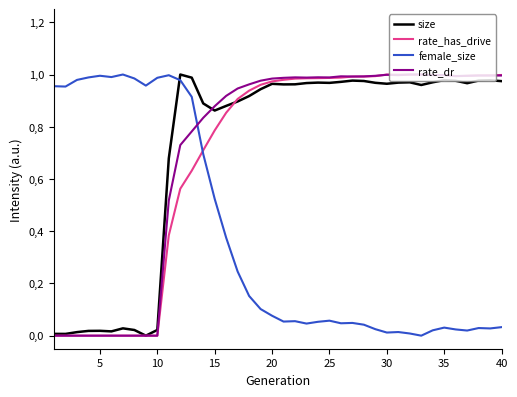

What are all the series names shown in the legend?

size, rate_has_drive, female_size, rate_dr